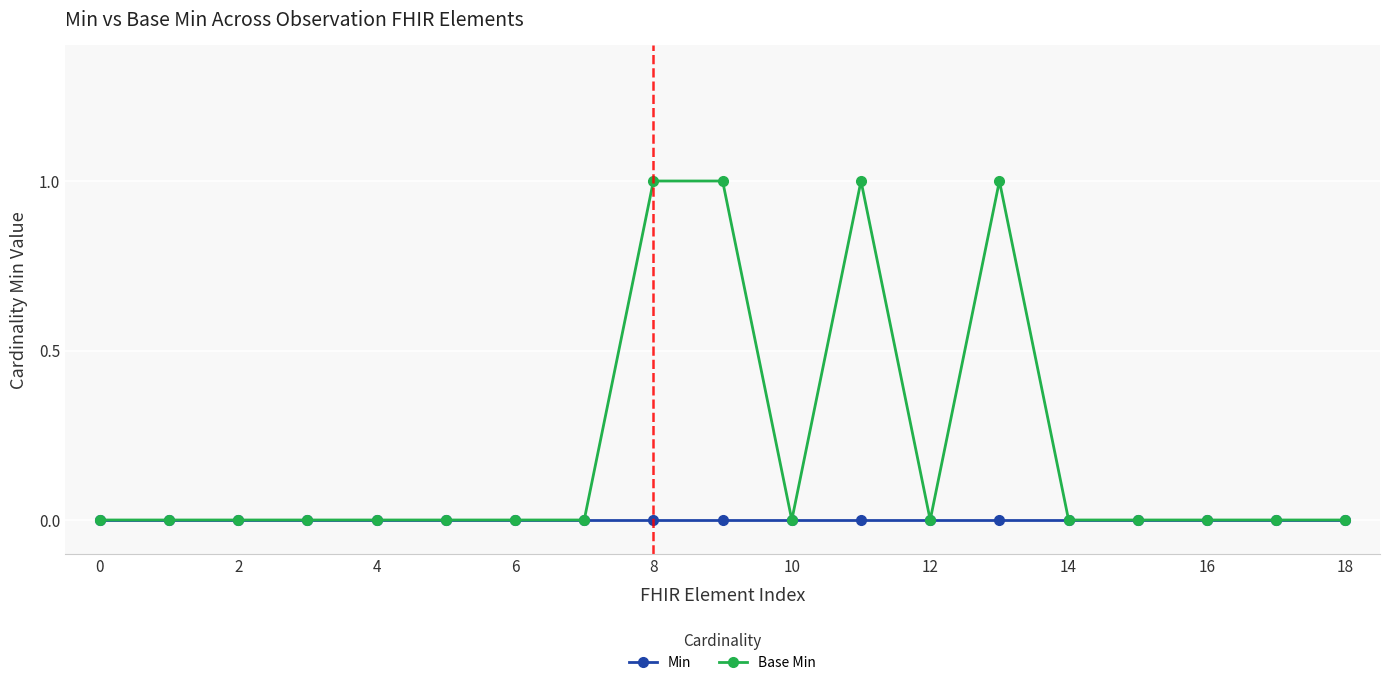

Which series has the largest total across all categories?

Base Min